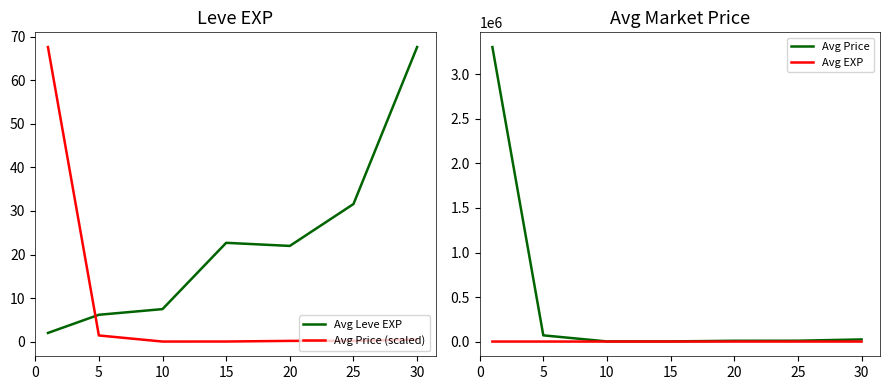

What is the value of the Avg Price (scaled) point at the 1st from the left?

67.6